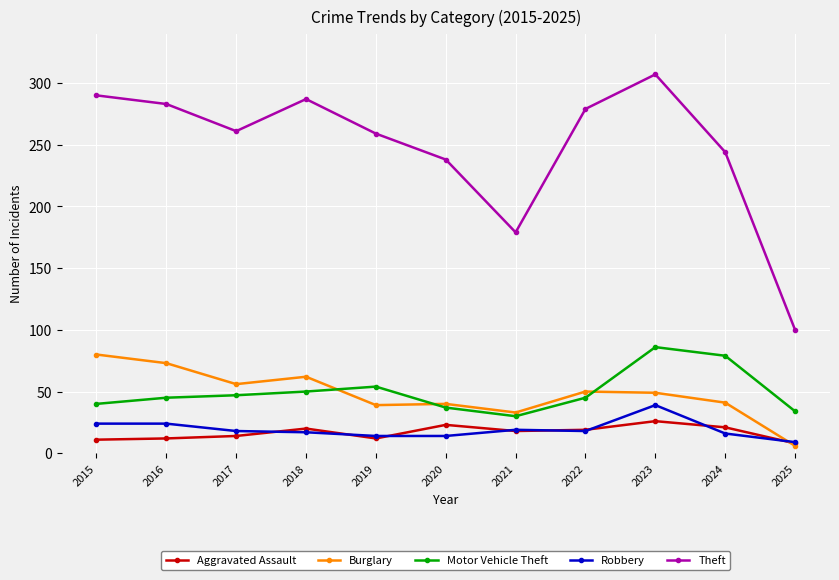

What is the value of the Aggravated Assault point at the 5th from the left?

12